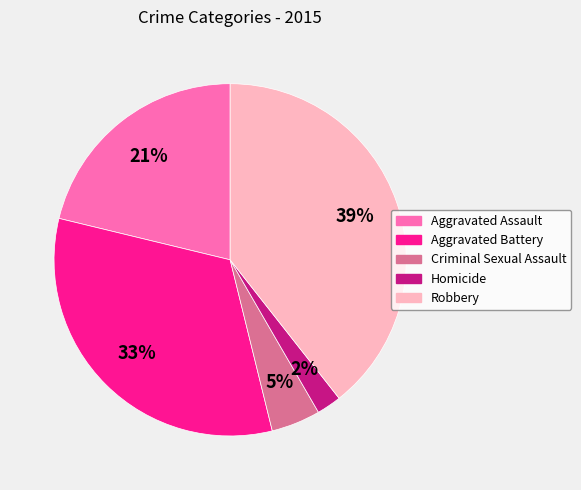

Does Robbery account for over 50% of the chart?

No